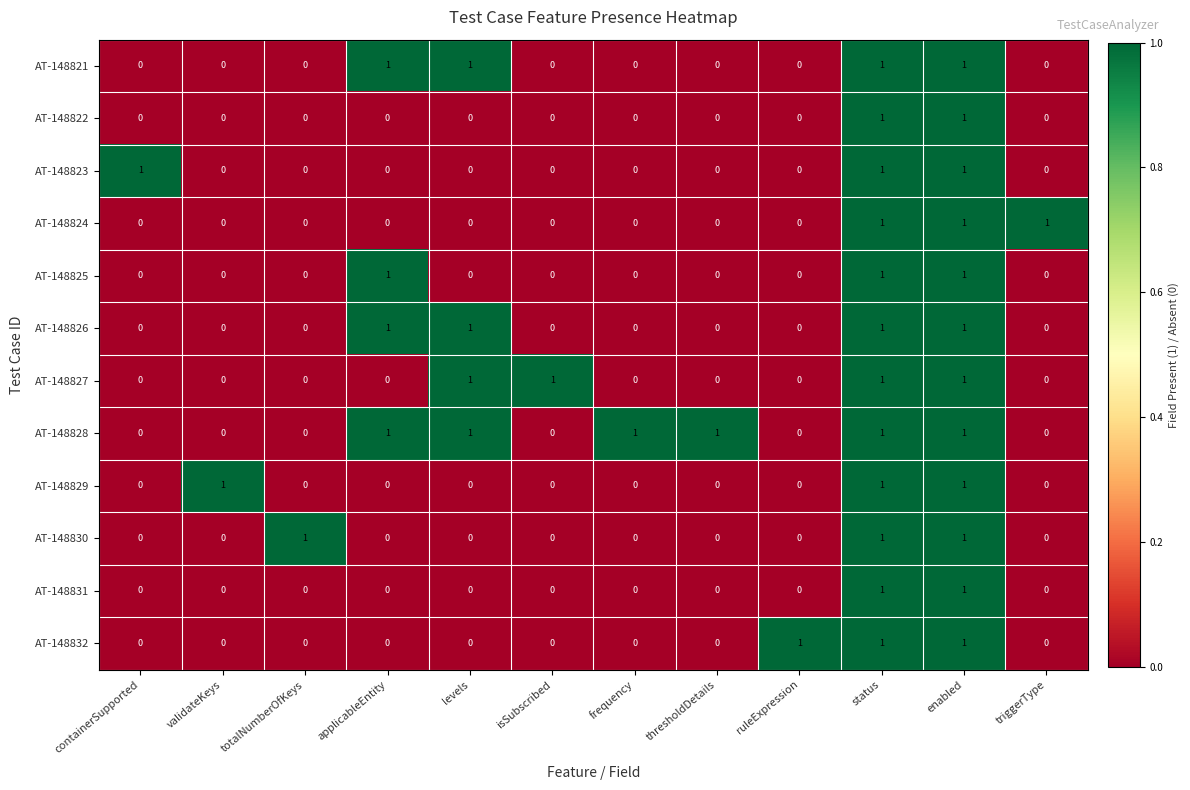

Count the AT-148821 values in the range 0 to 1.

12